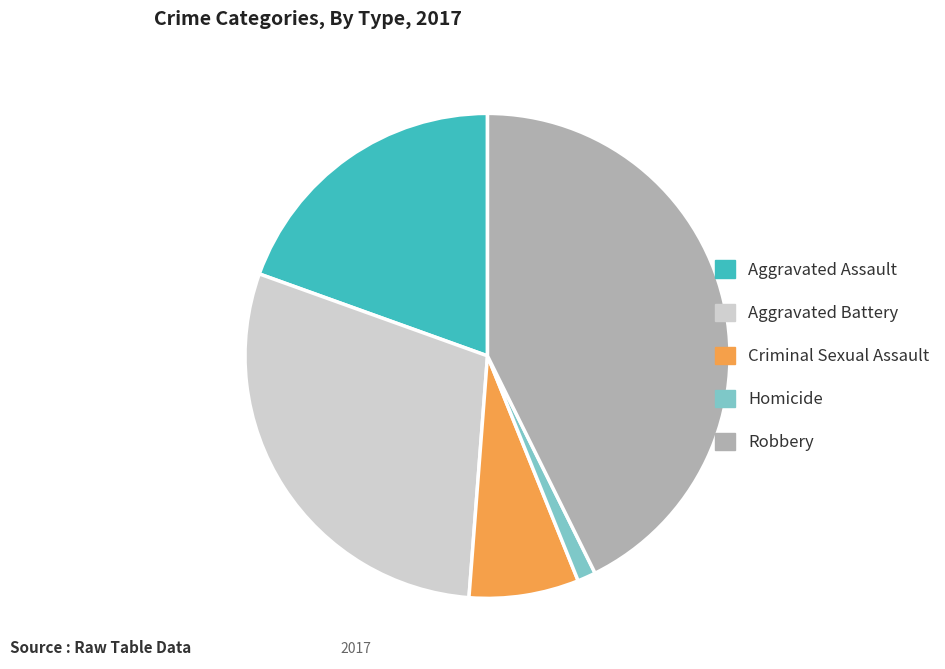

How many segments does this pie chart have?

5